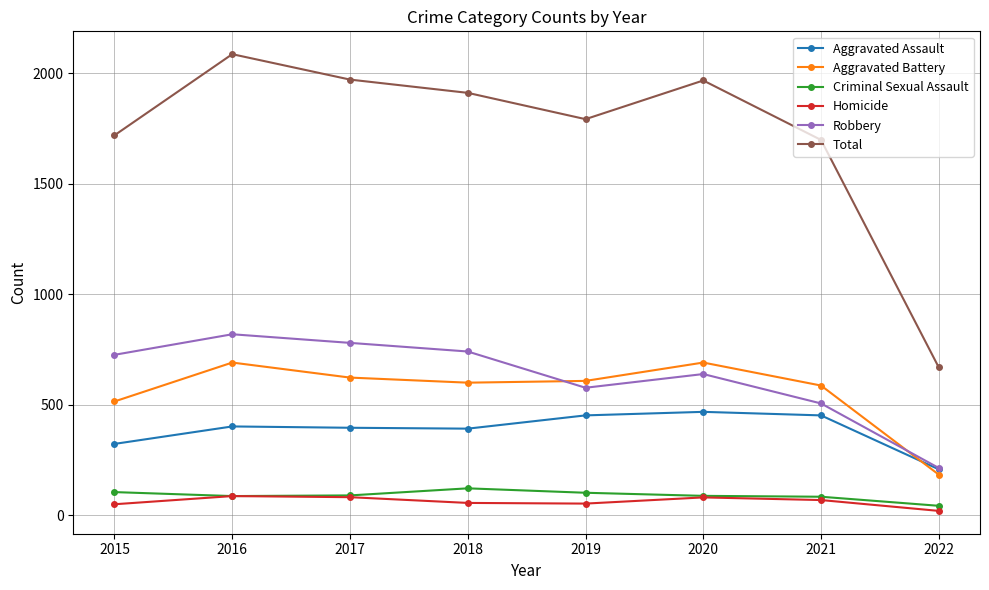

Is it true that Total equals 1719 at 2015?

True